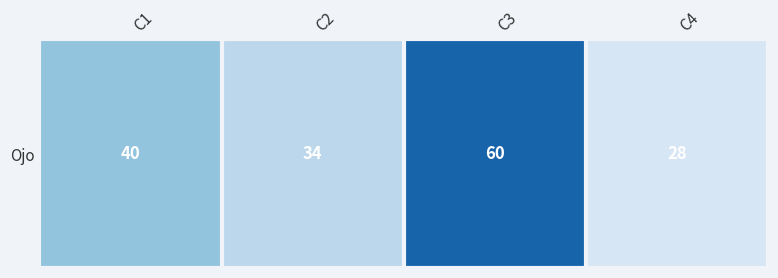

What is the change in value from C1 to C4?

-12